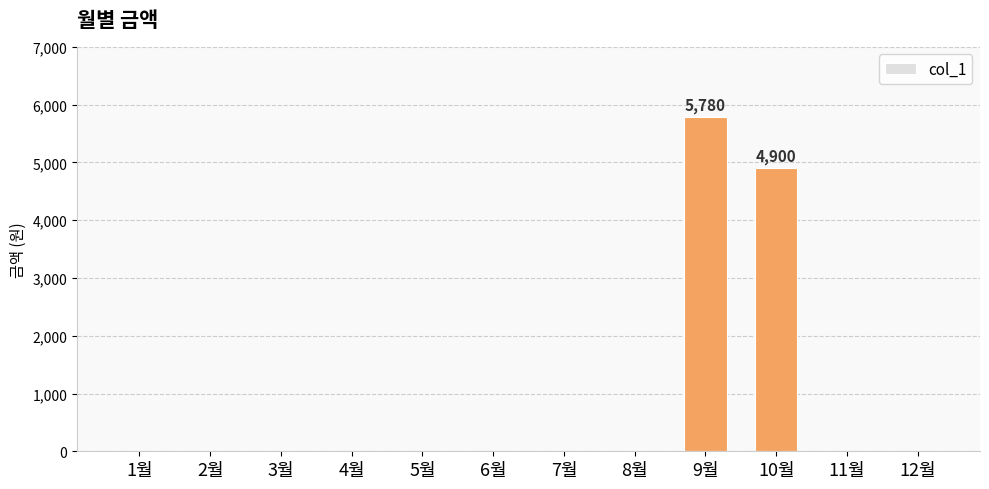

Which category has the highest value across all series?

9월